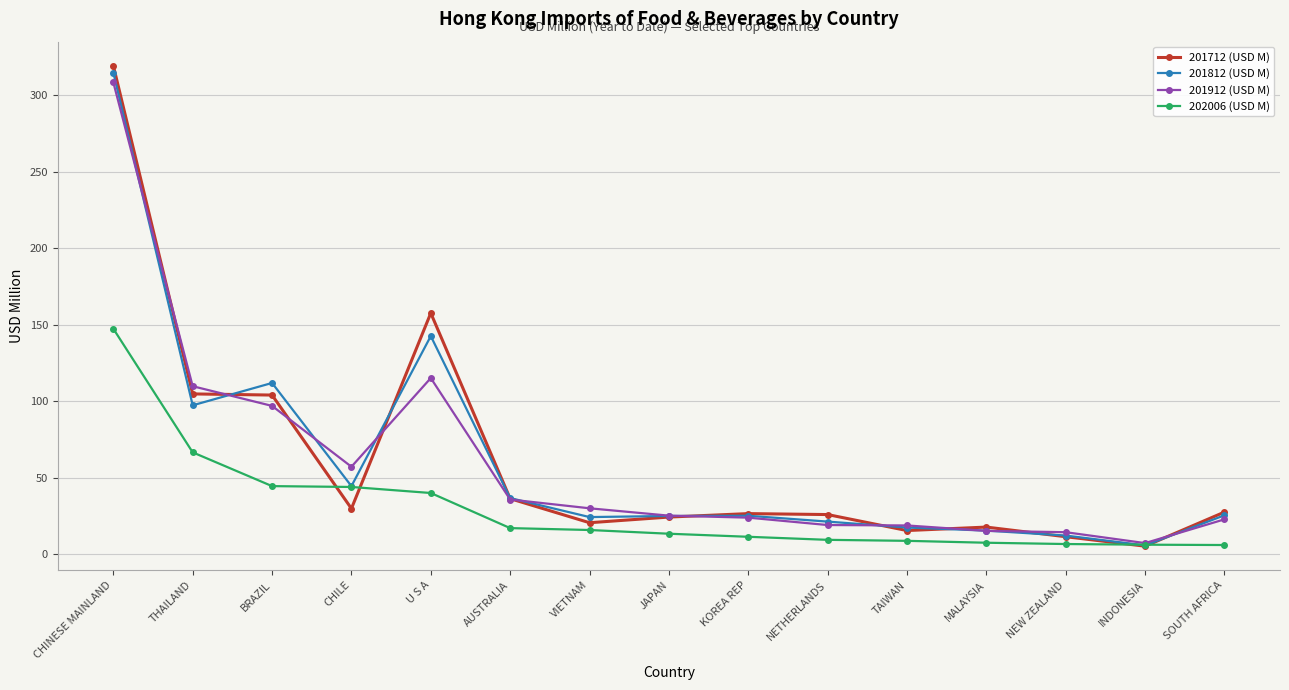

At which label does 201912 (USD M) first exceed 25?

CHINESE MAINLAND